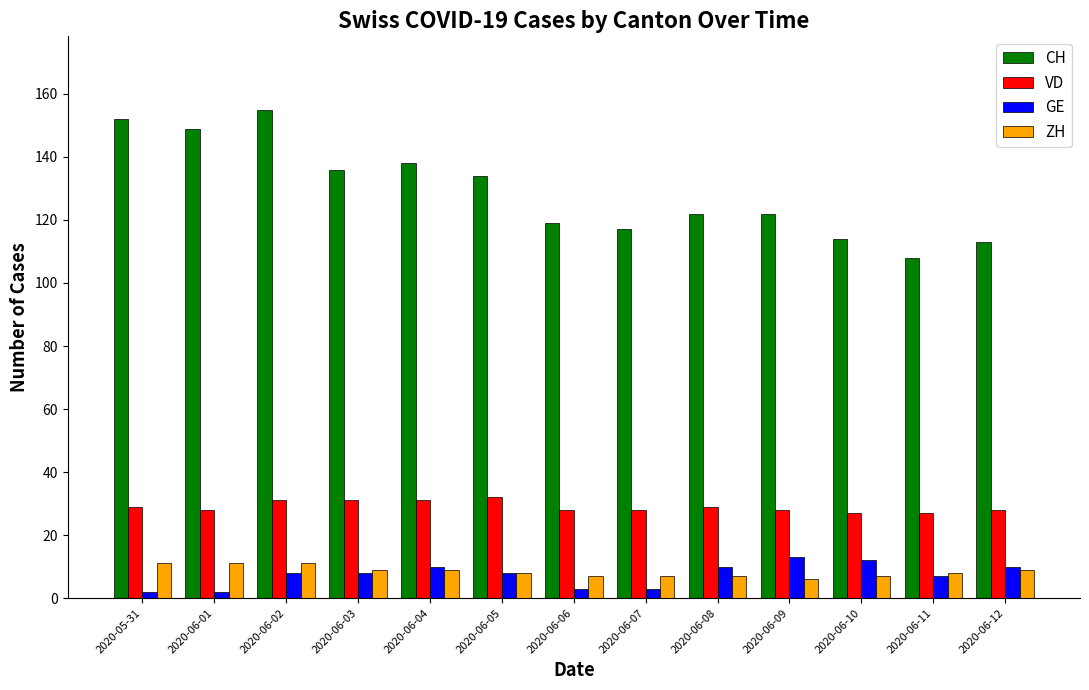

Reading left to right, list all the values displayed in this chart.

CH: 2020-05-31=152	2020-06-01=149	2020-06-02=155	2020-06-03=136	2020-06-04=138	2020-06-05=134	2020-06-06=119	2020-06-07=117	2020-06-08=122	2020-06-09=122	2020-06-10=114	2020-06-11=108	2020-06-12=113
VD: 2020-05-31=29	2020-06-01=28	2020-06-02=31	2020-06-03=31	2020-06-04=31	2020-06-05=32	2020-06-06=28	2020-06-07=28	2020-06-08=29	2020-06-09=28	2020-06-10=27	2020-06-11=27	2020-06-12=28
GE: 2020-05-31=2	2020-06-01=2	2020-06-02=8	2020-06-03=8	2020-06-04=10	2020-06-05=8	2020-06-06=3	2020-06-07=3	2020-06-08=10	2020-06-09=13	2020-06-10=12	2020-06-11=7	2020-06-12=10
ZH: 2020-05-31=11	2020-06-01=11	2020-06-02=11	2020-06-03=9	2020-06-04=9	2020-06-05=8	2020-06-06=7	2020-06-07=7	2020-06-08=7	2020-06-09=6	2020-06-10=7	2020-06-11=8	2020-06-12=9